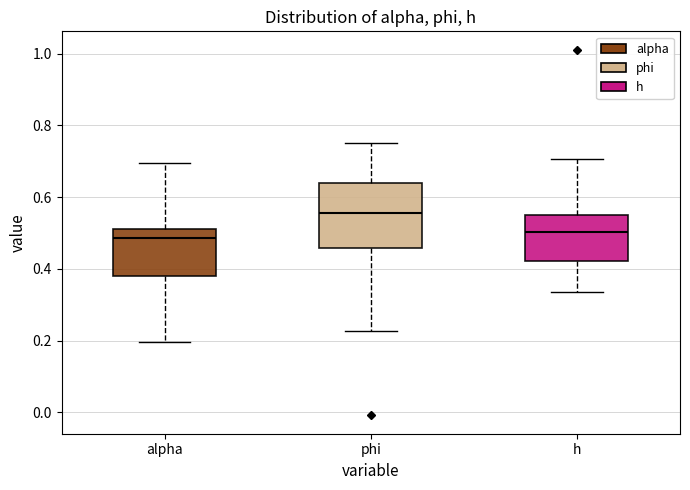

Where does the median line of the box for phi sit on the y-axis? The values are not printed on the chart, so give them approximately, as read against the axis.

0.56